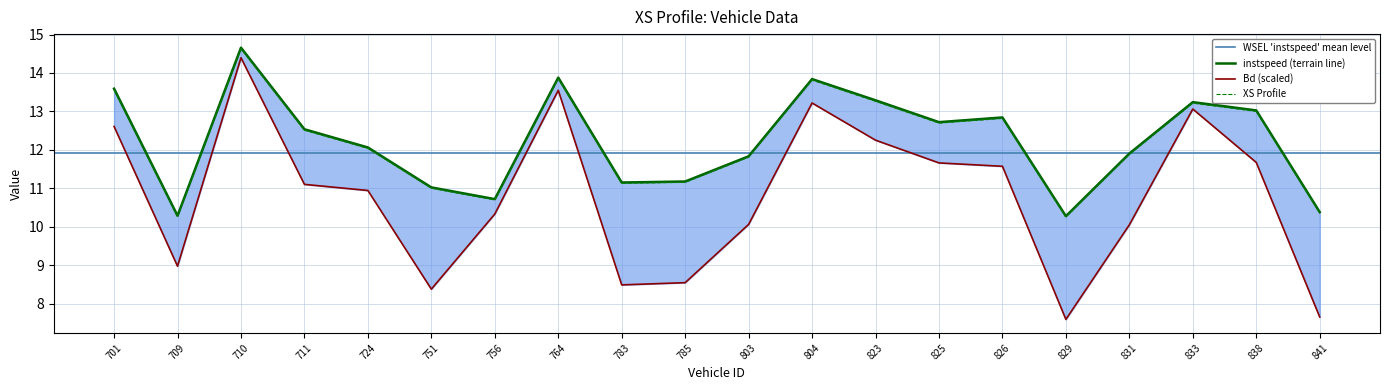

List the labels in order of value, smallest first.

829.0, 709.0, 841.0, 756.0, 751.0, 783.0, 785.0, 803.0, 831.0, 724.0, 711.0, 825.0, 826.0, 838.0, 833.0, 823.0, 701.0, 804.0, 764.0, 710.0